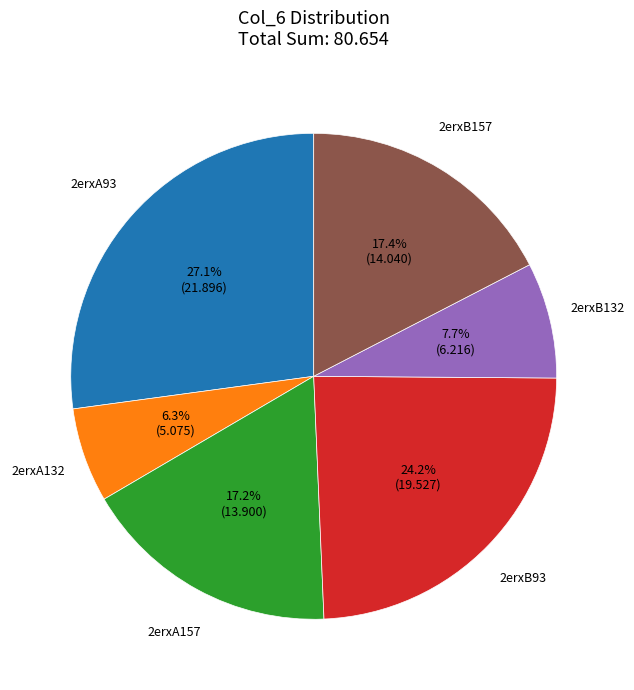

To the nearest percent, what is the combined percentage of 2erxA93 and 2erxB132?

35%